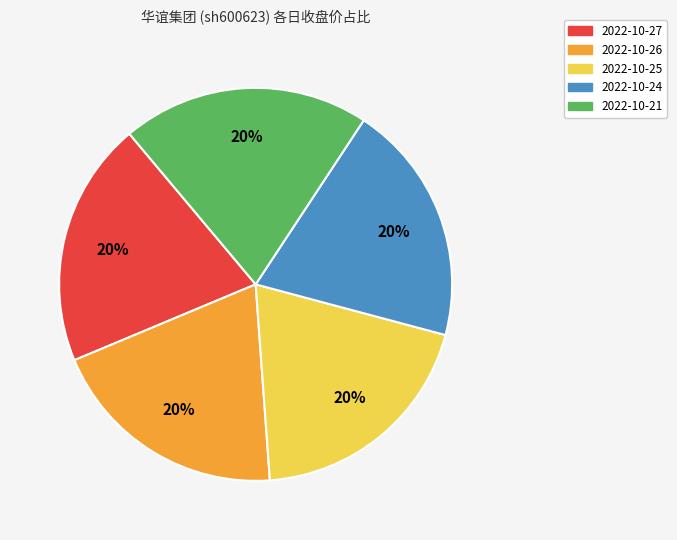

Do 2022-10-24 and 2022-10-21 together represent more than half of the pie?

No